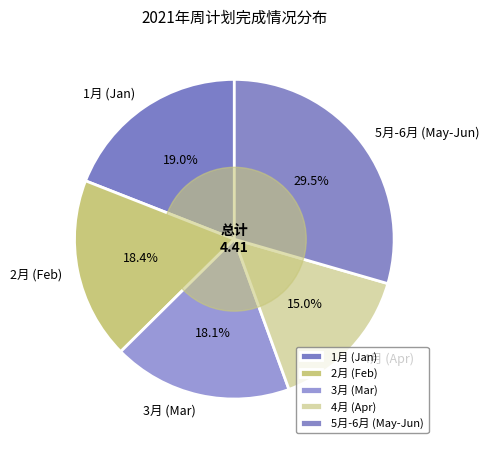

To the nearest percent, what is the average slice percentage?

20%